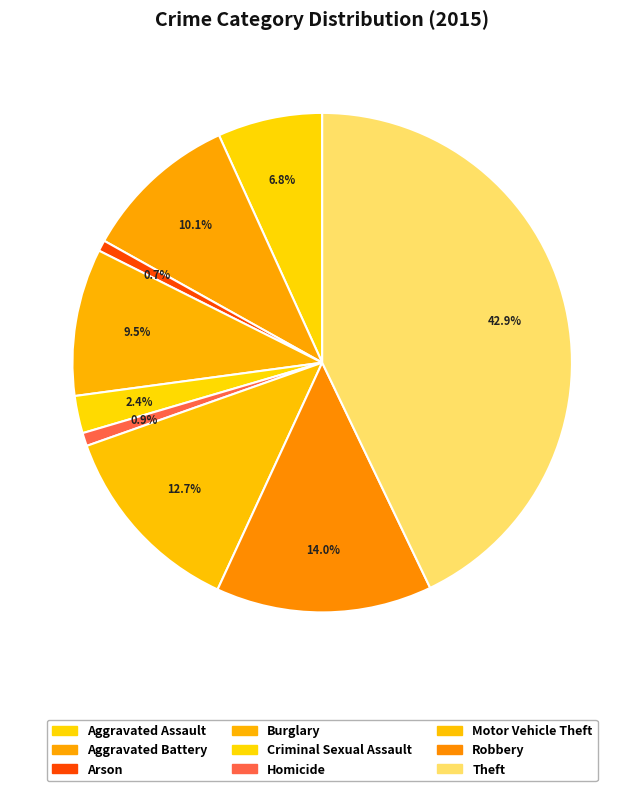

How many segments does this pie chart have?

9